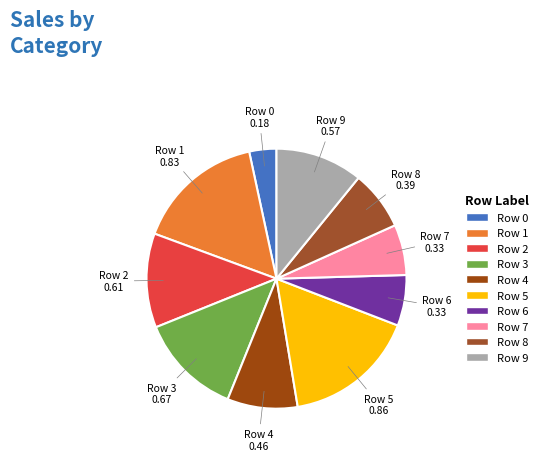

Which has a higher value, Row 8 or Row 1?

Row 1